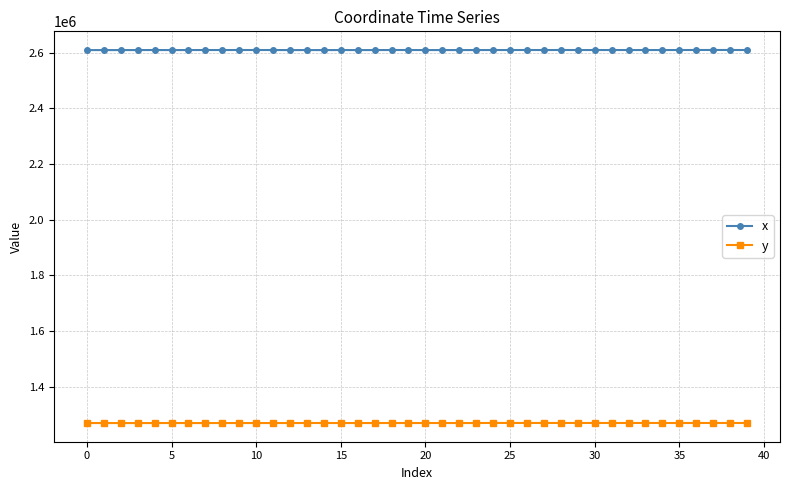

True or false: y and x cross at least once.

False